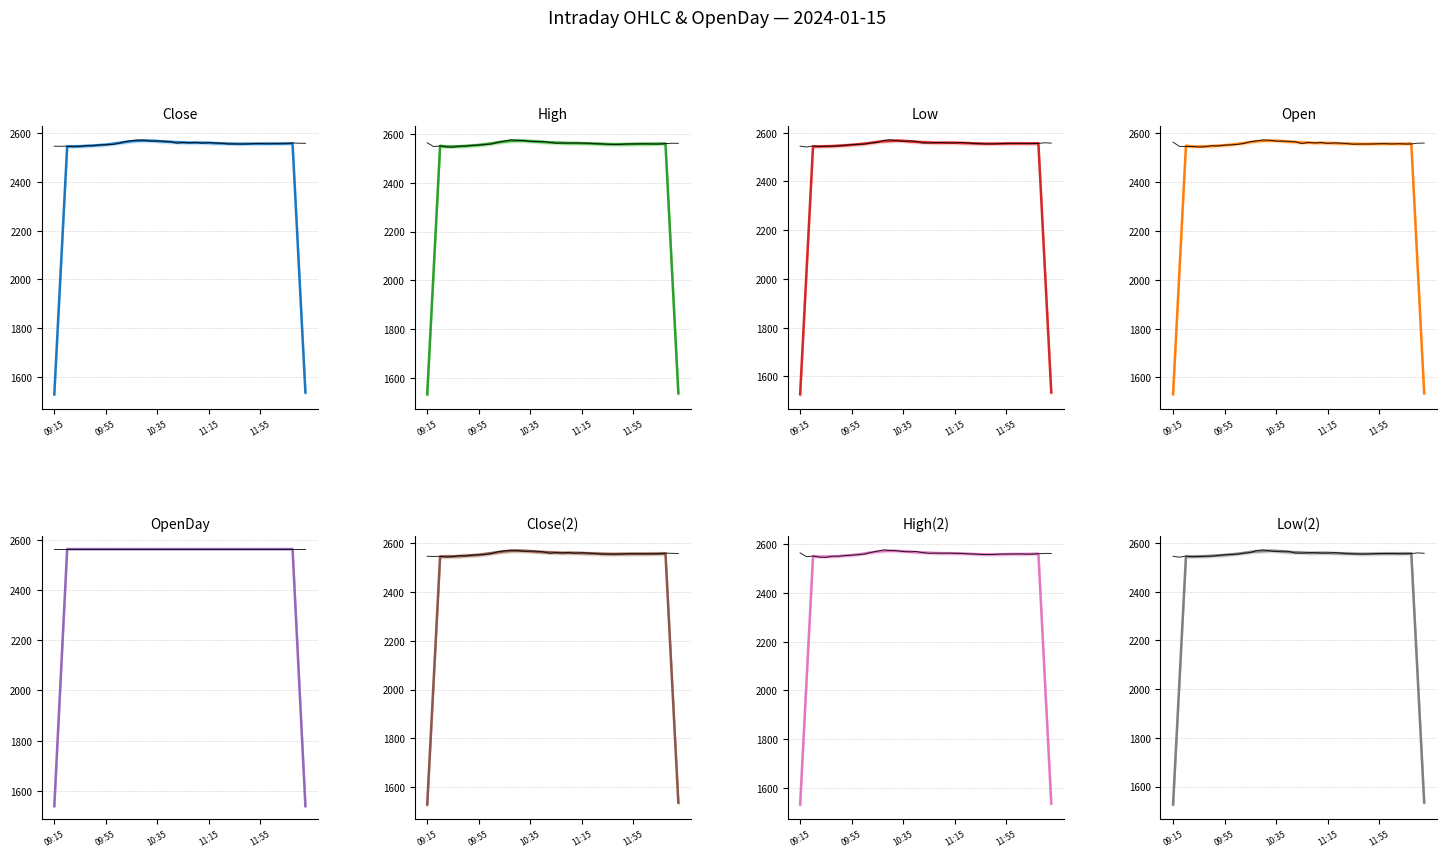

True or false: Close and Low cross at least once.

False